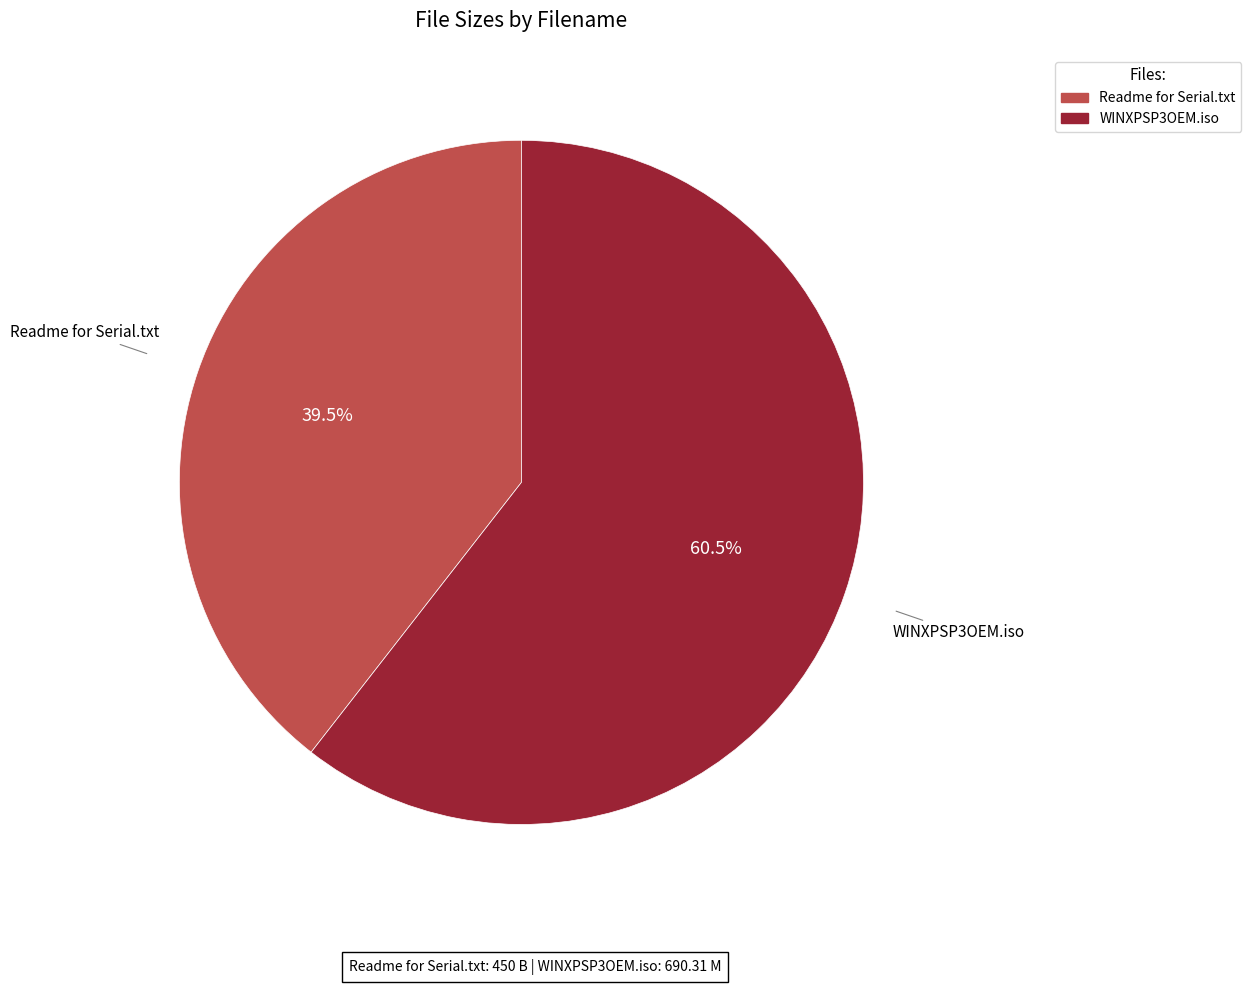

Count the number of slices in the pie.

2